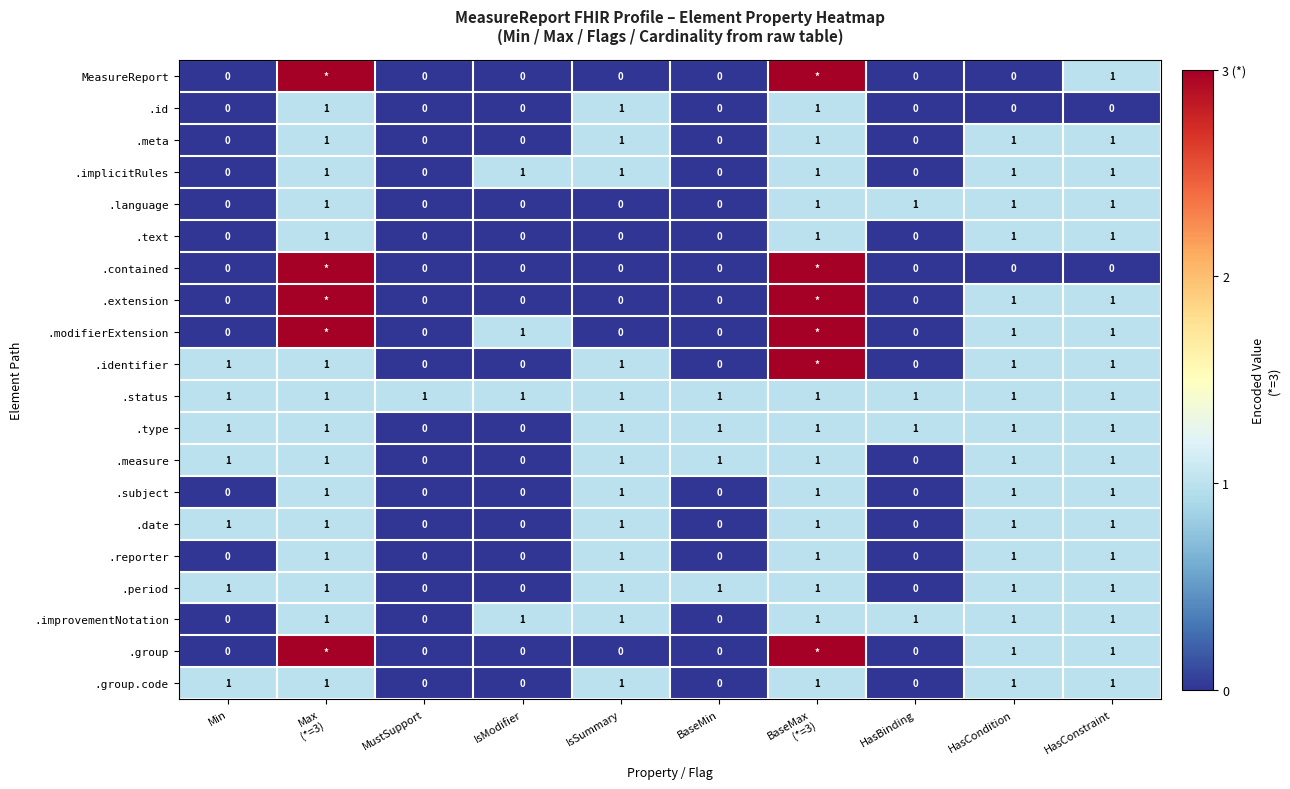

What value does the .measure series have at Min?

1